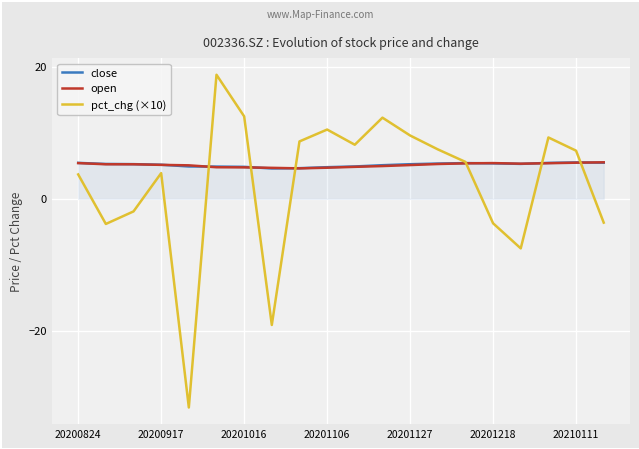

At how many categories does at least one series exceed 18?

1